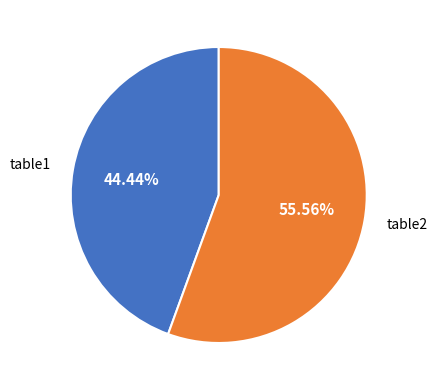

Is there a majority slice in this chart?

Yes